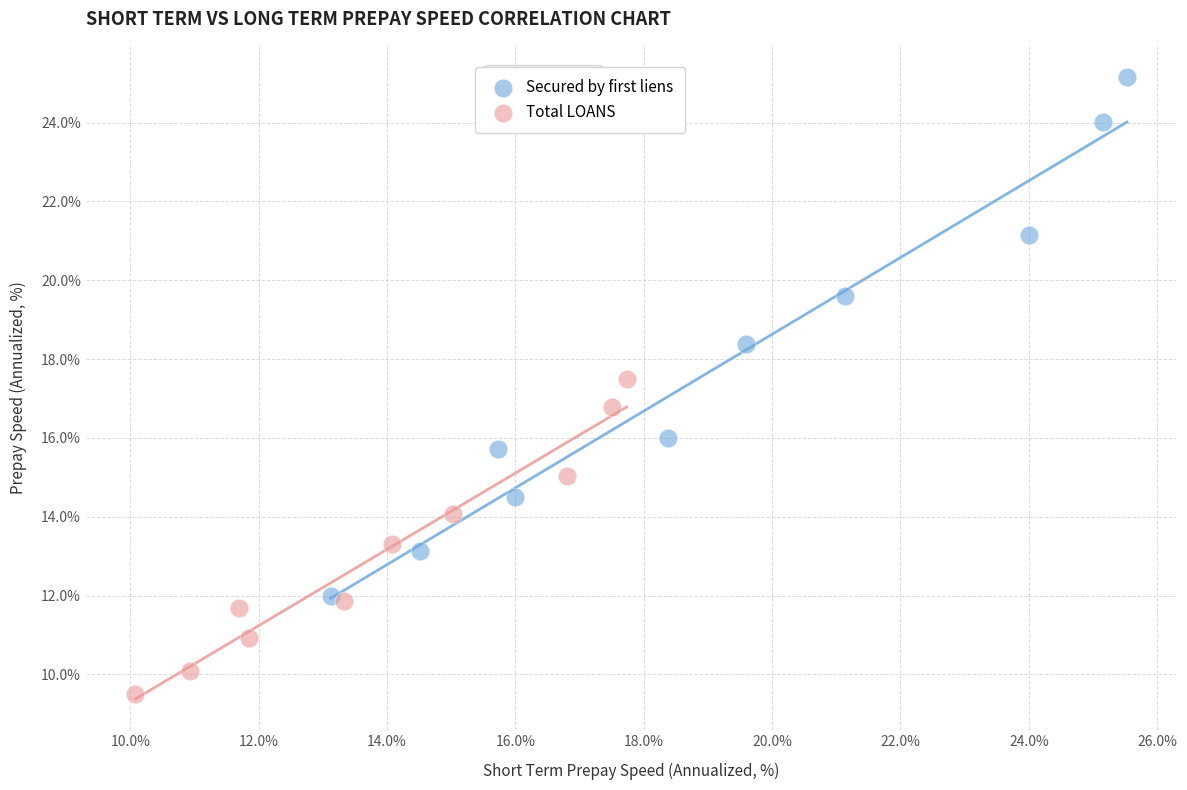

Which series has the widest spread of Y values?

Secured by first liens